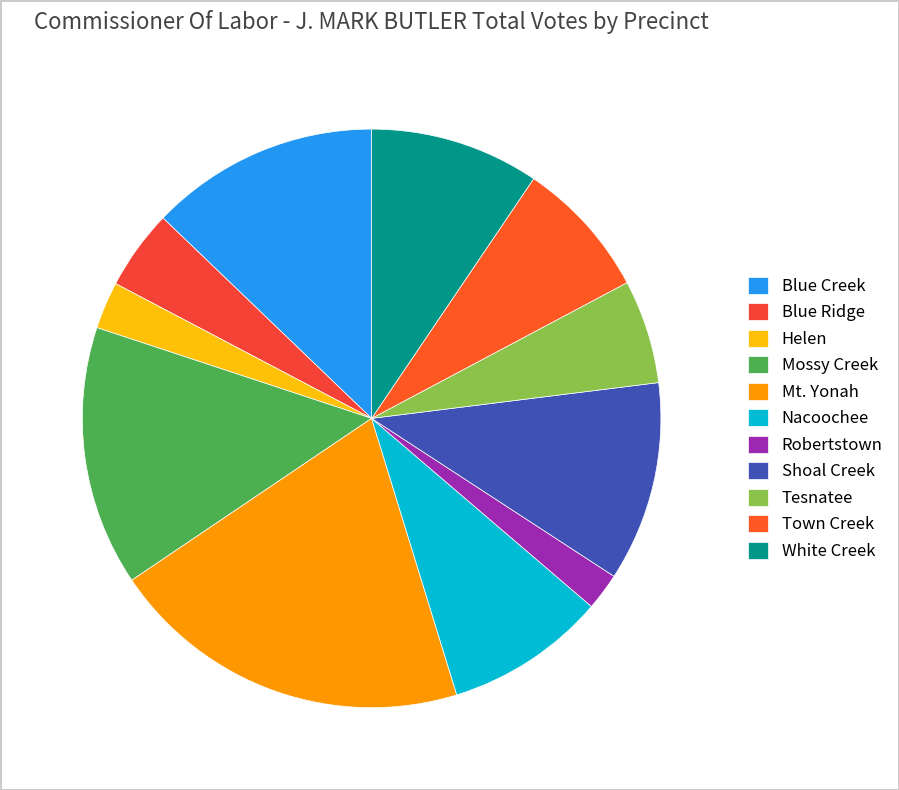

What percentage is NOT represented by Tesnatee?

94.2%